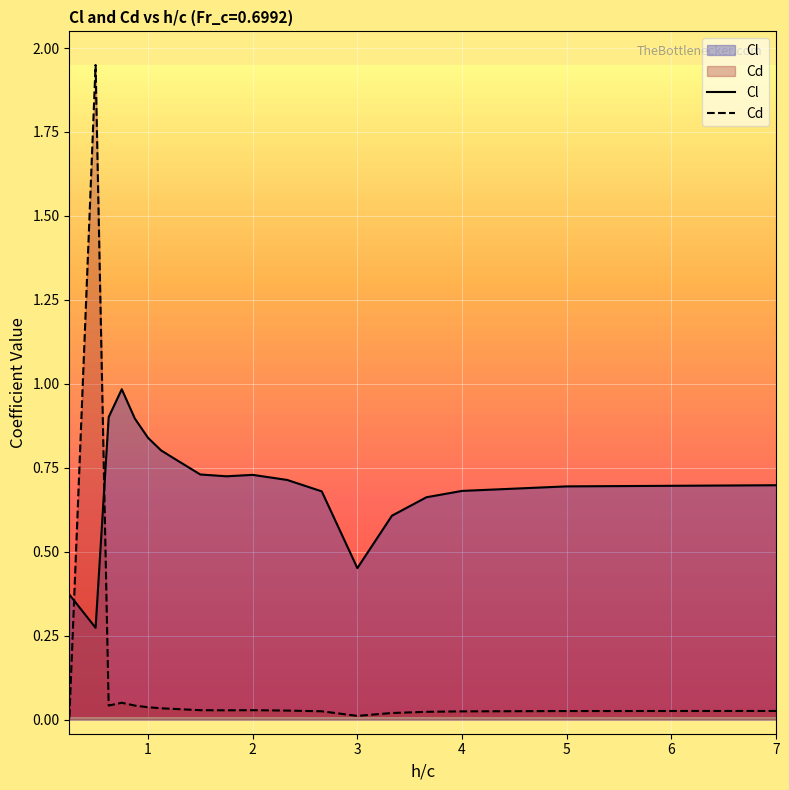

List the series in order of their overall mean, lowest first.

Cd, Cl